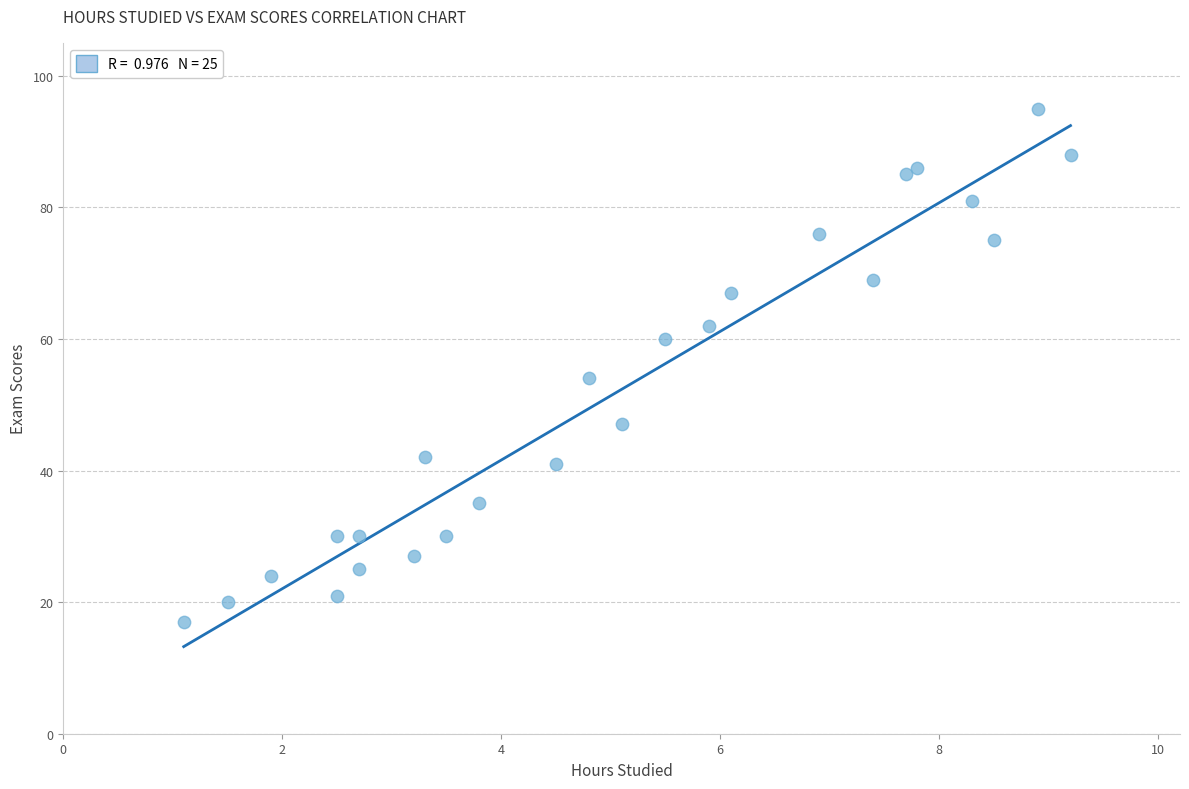

What Y value in the scatter plot is closest to 56?

54